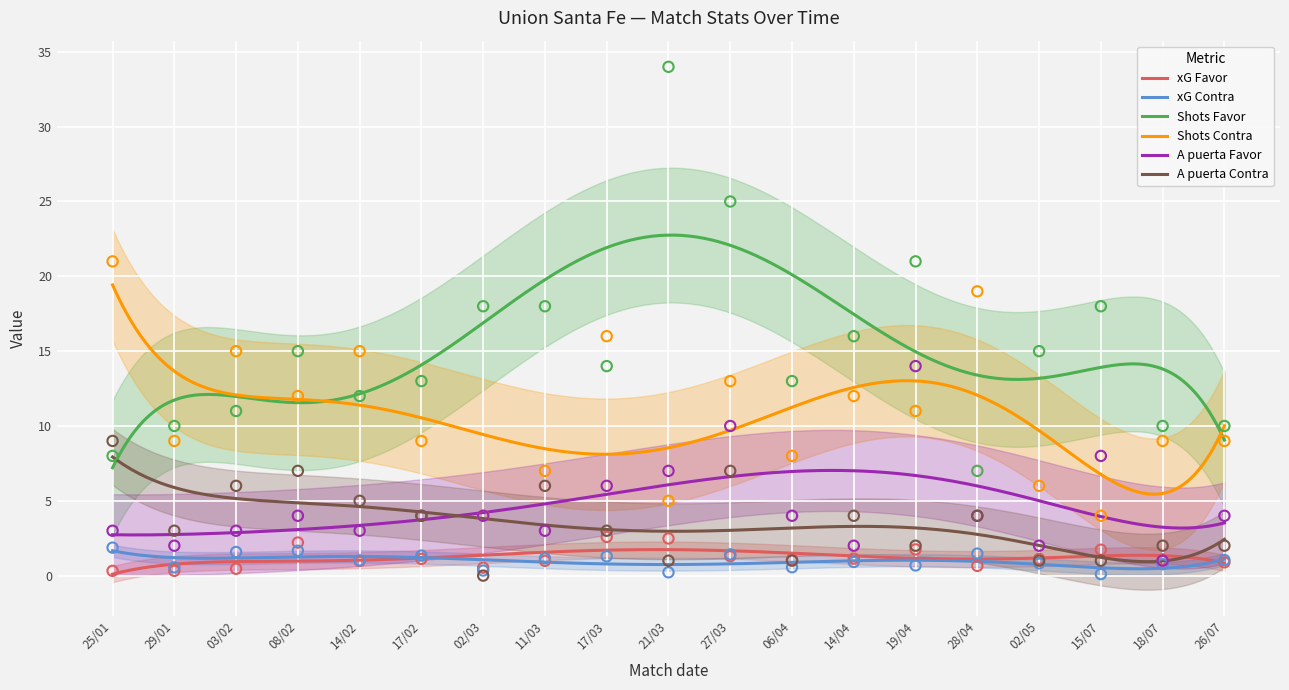

At which category is the sum across all series the highest?

27/03